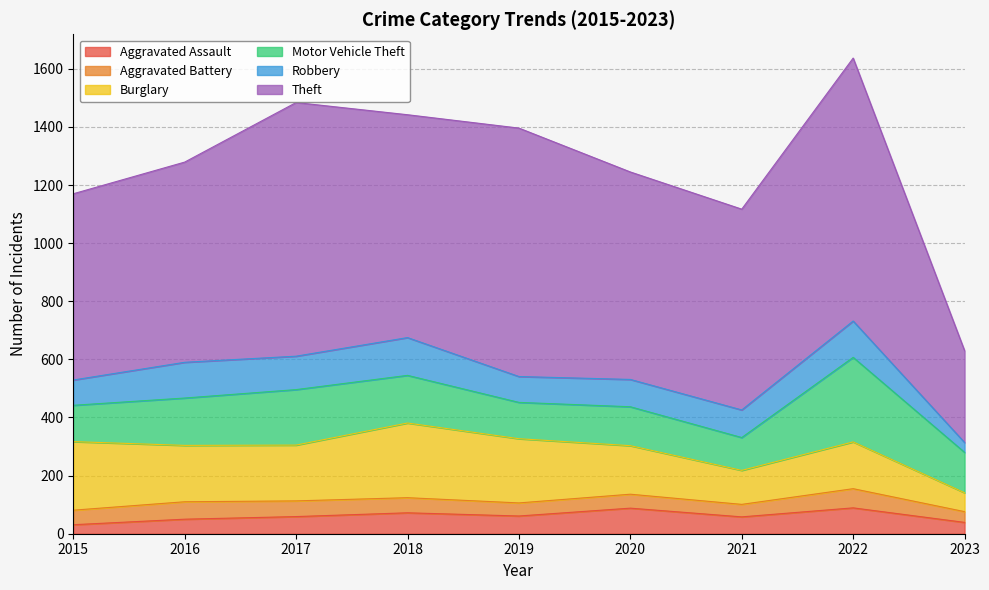

What is the maximum value shown in the chart?

905